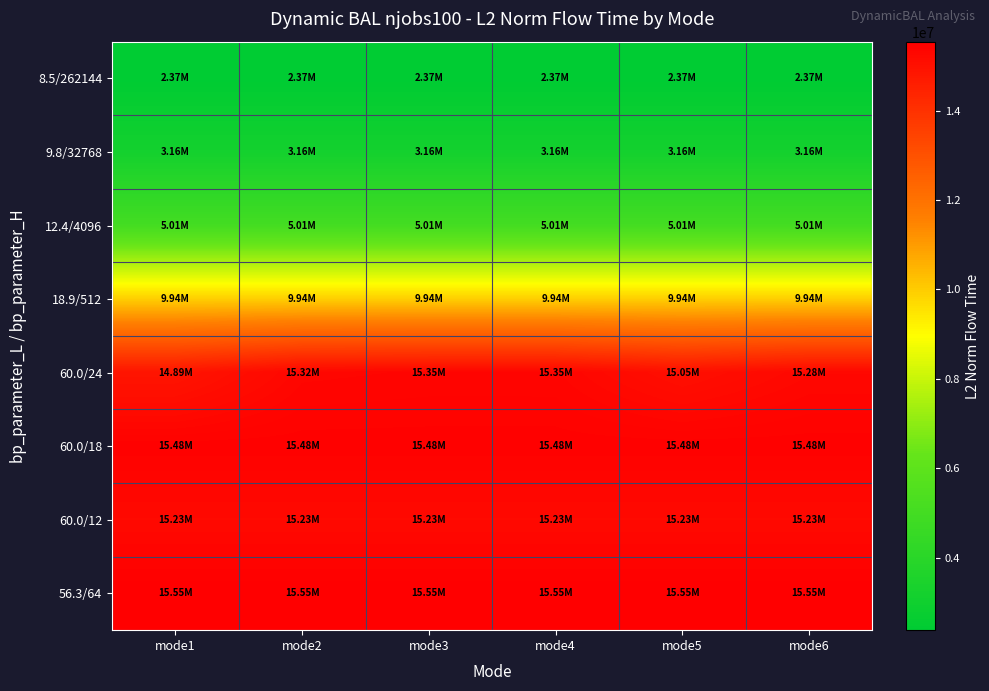

Between mode3 and mode6, which series saw the biggest shift?

60.0/24